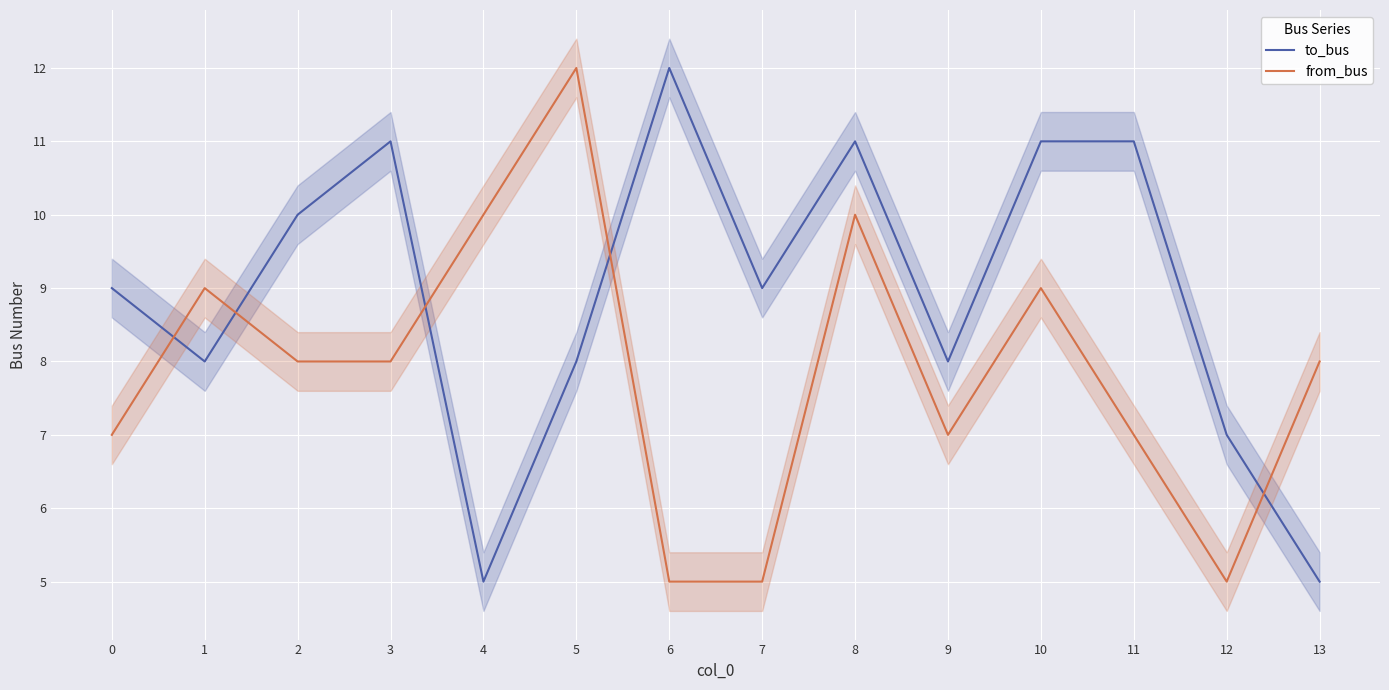

After their last crossing, which series has the higher values: to_bus or from_bus?

from_bus